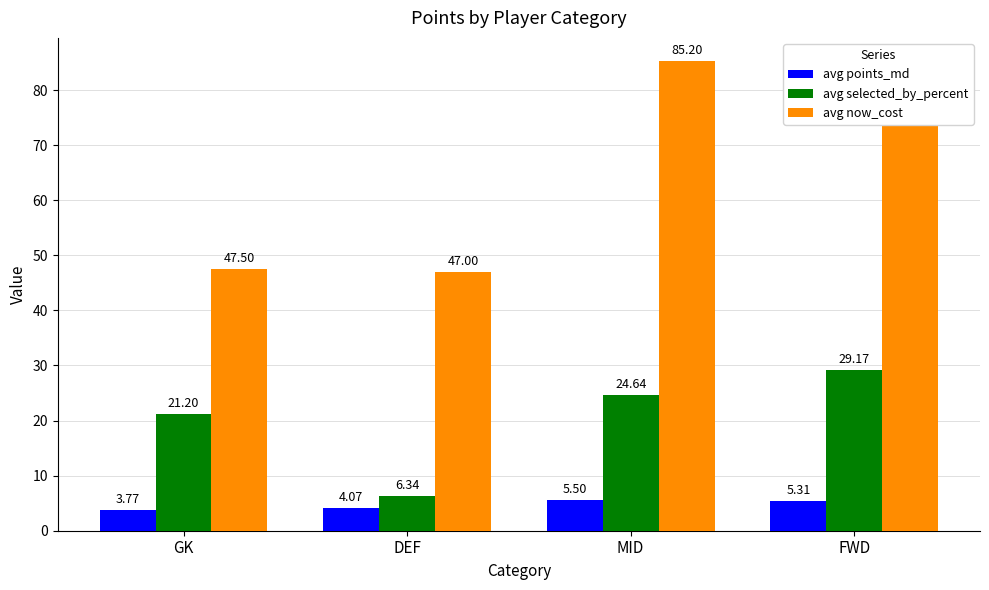

Rank the series by their maximum value, from highest to lowest.

avg now_cost, avg selected_by_percent, avg points_md